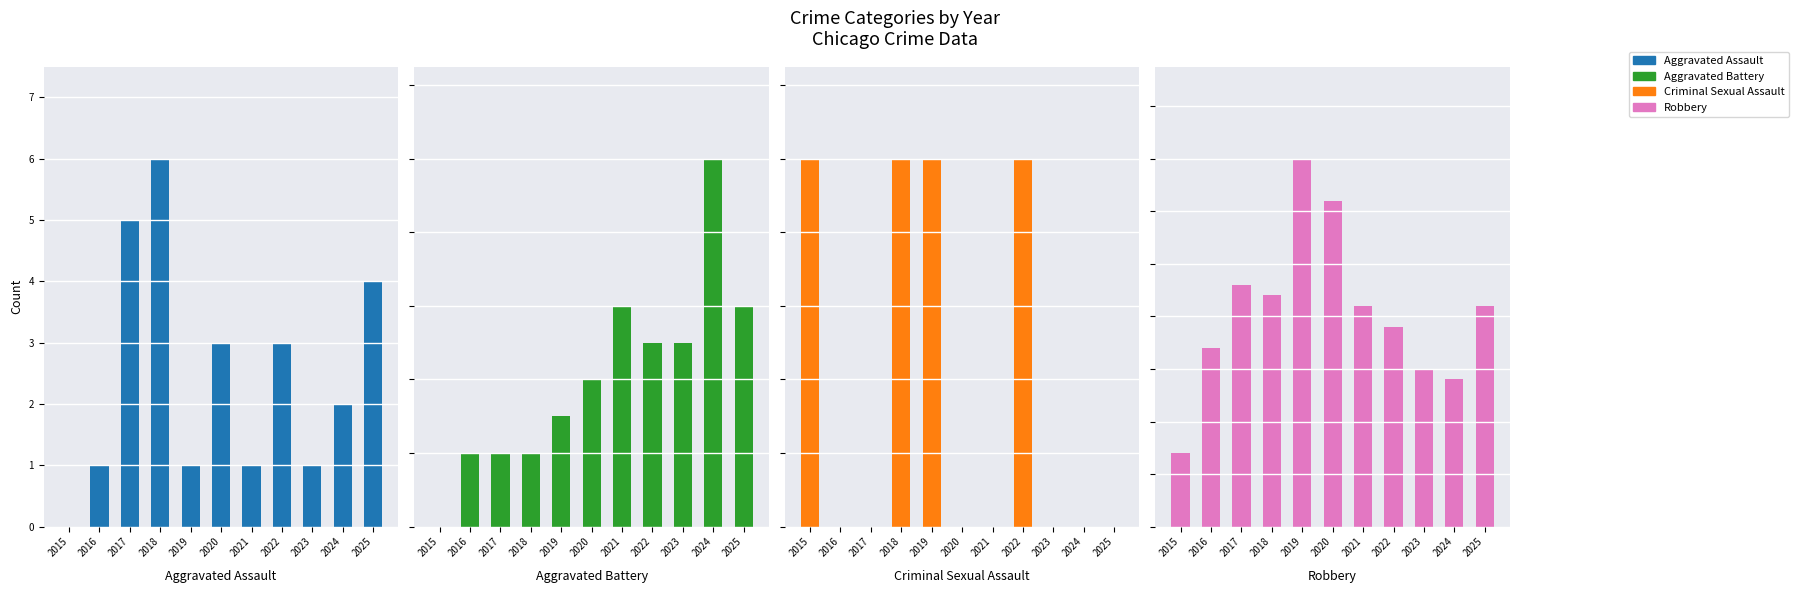

Rank the categories by Aggravated Battery value from highest to lowest.

2024, 2021, 2025, 2022, 2023, 2020, 2019, 2016, 2017, 2018, 2015